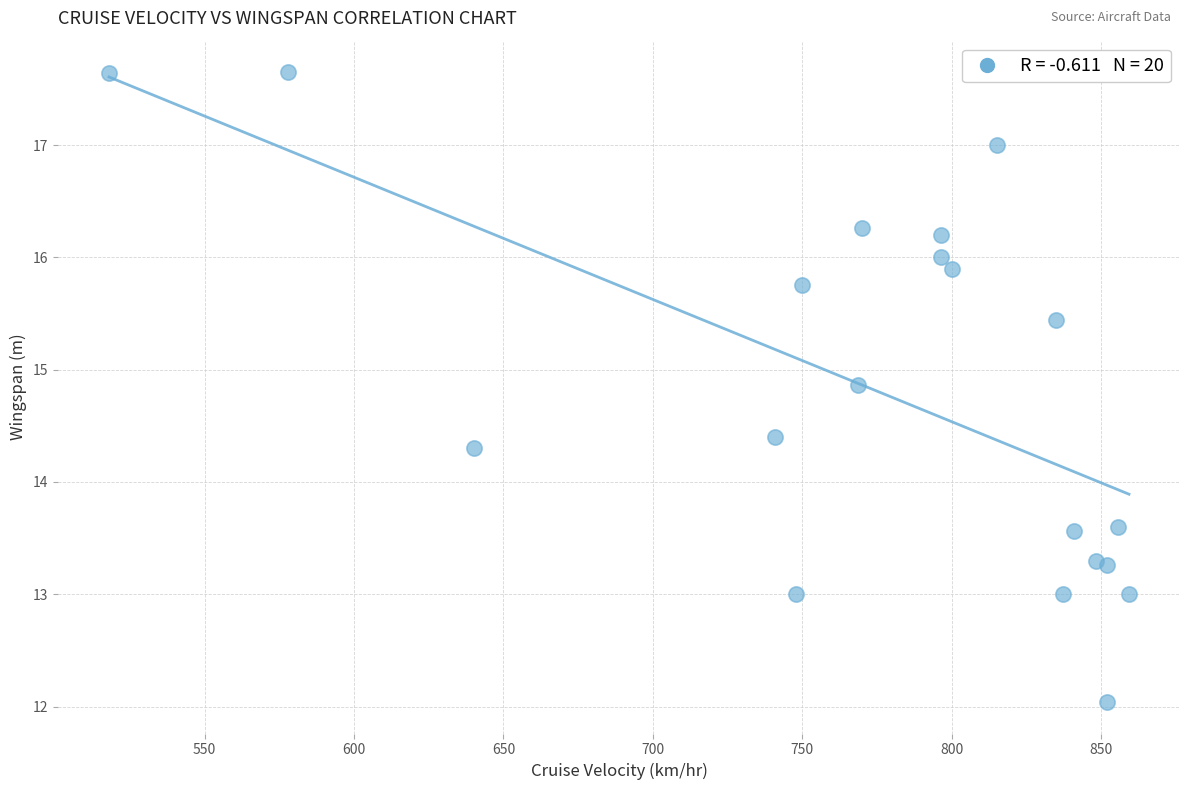

What is the range of X values (max minus min)?

341.3